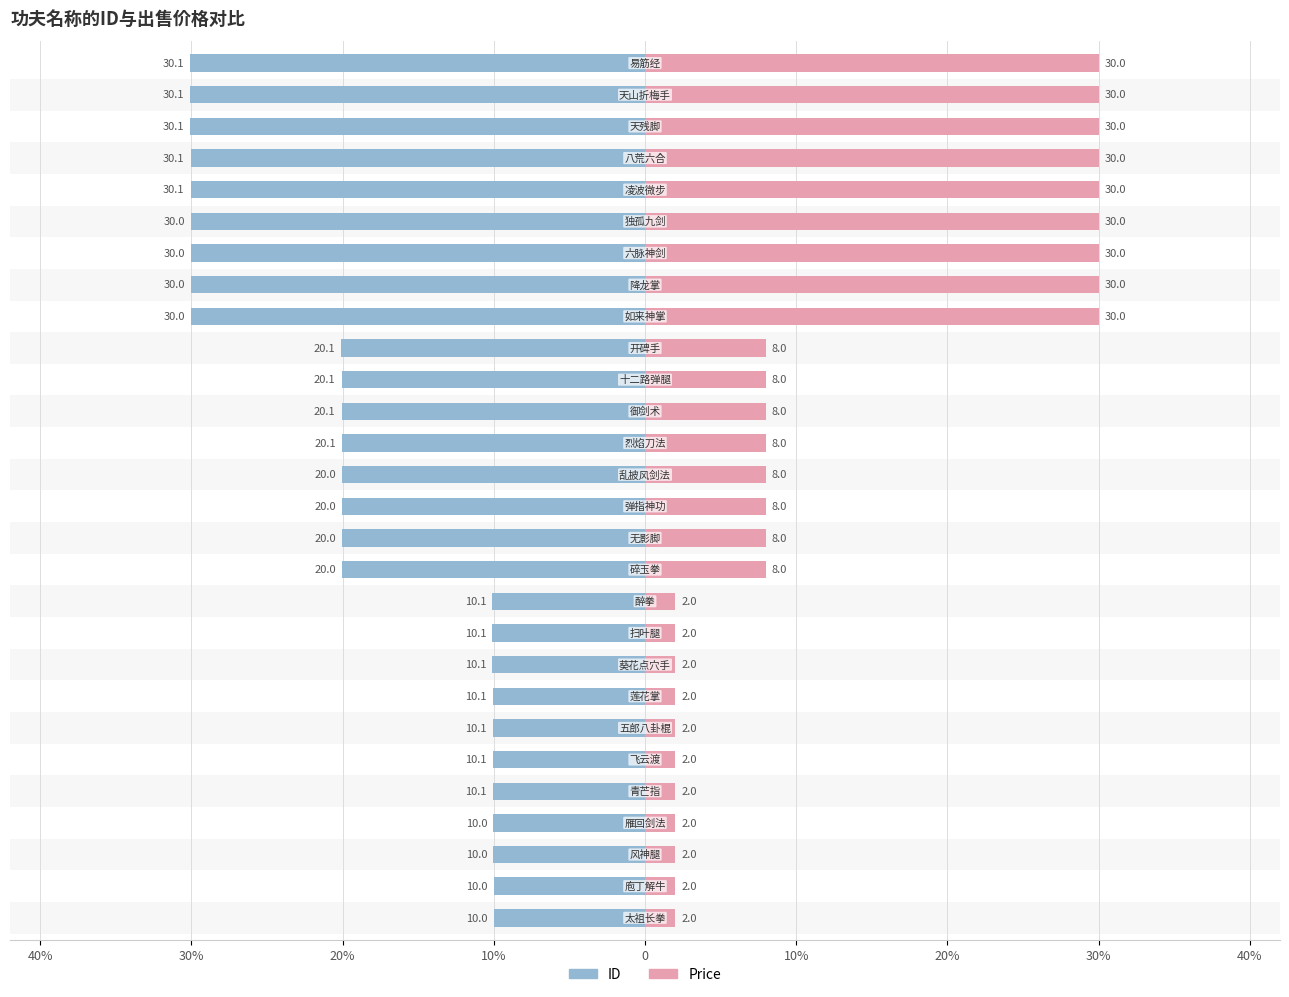

What is the total value across all series at 20?

60.0